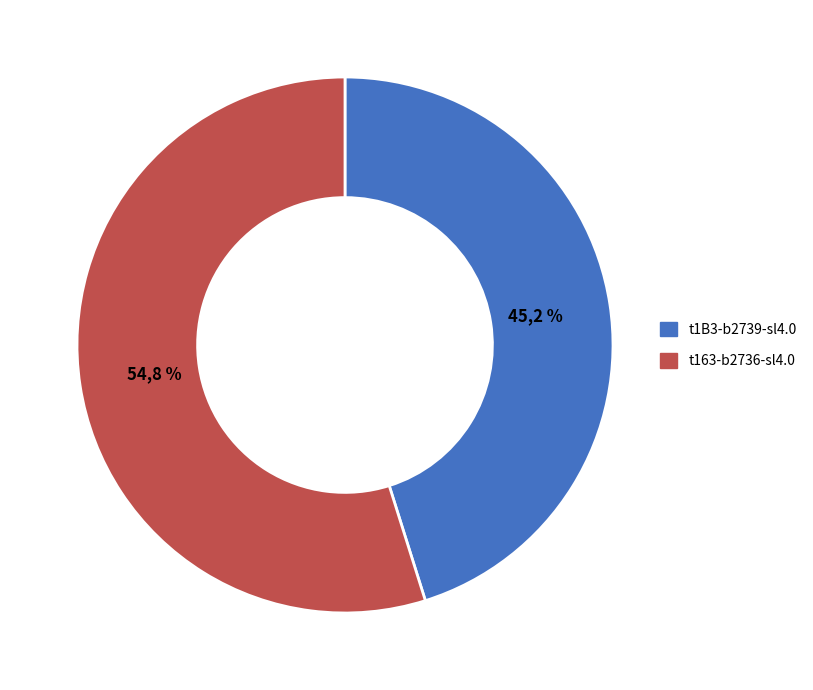

Which category accounts for the majority?

t163-b2736-sl4.0